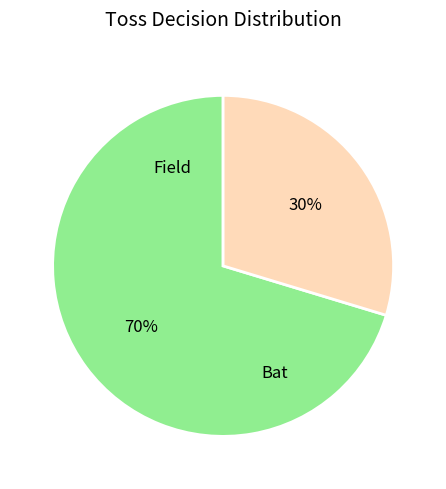

To the nearest percent, what is the average slice percentage?

50%